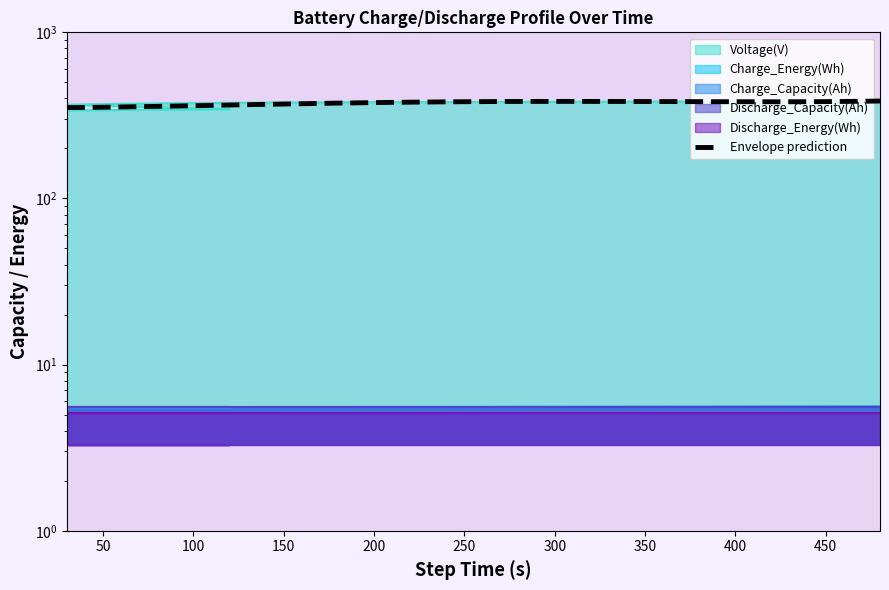

True or false: Charge_Energy(Wh) and Charge_Capacity(Ah) intersect in this chart.

False